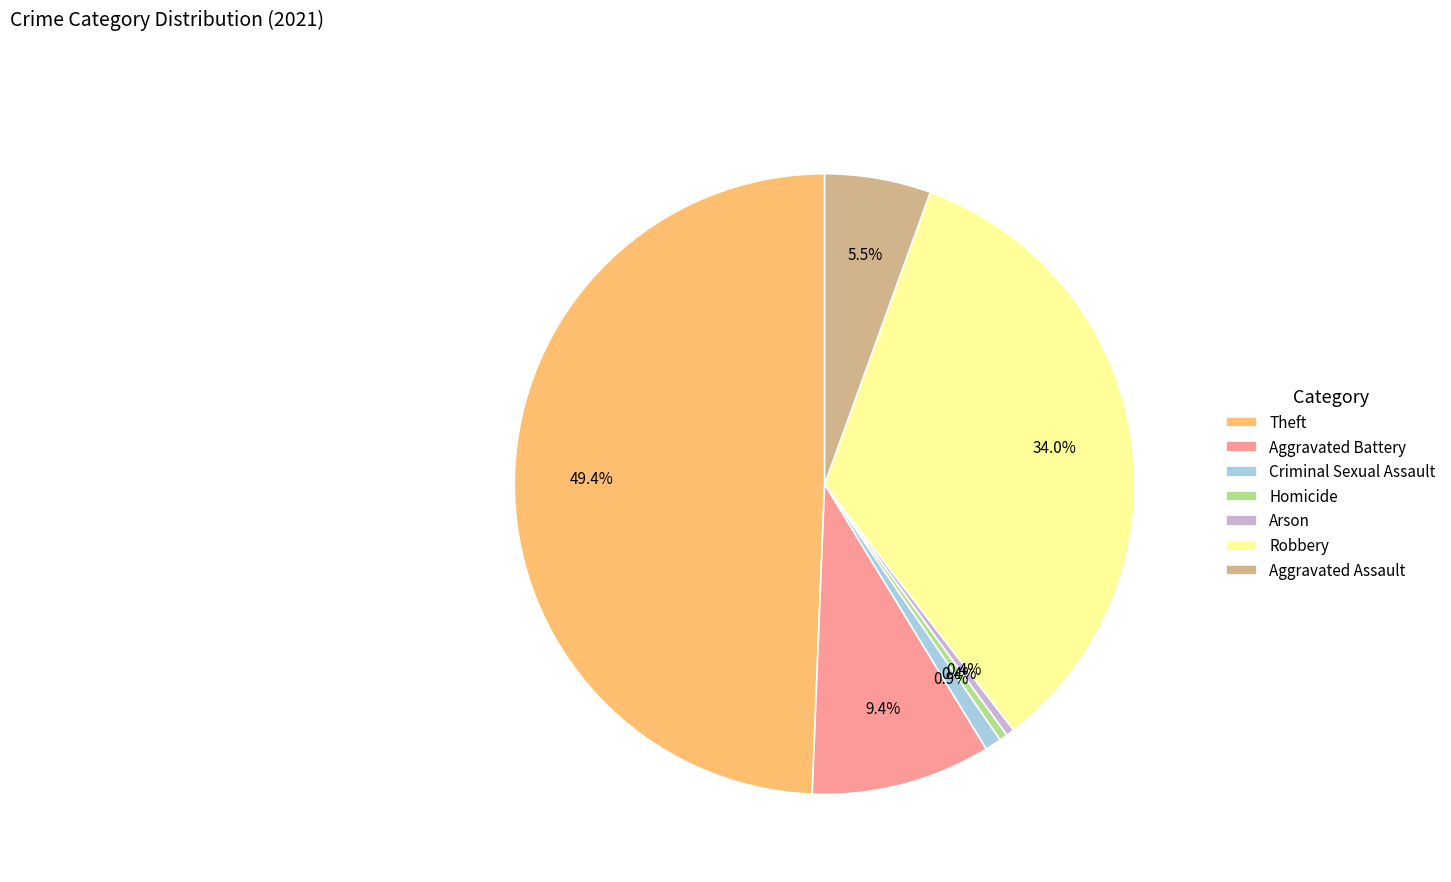

What percentage do Theft and Robbery together represent?

83.4%